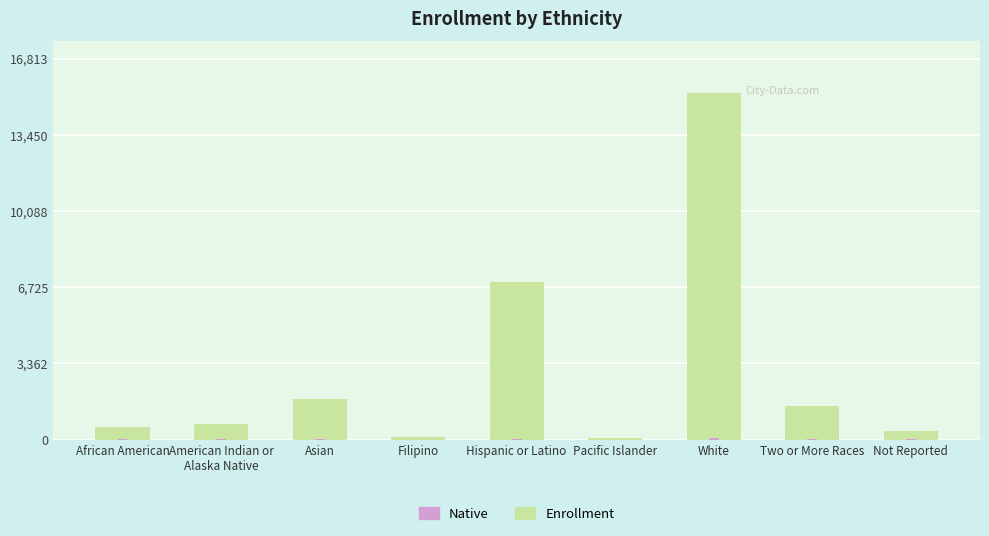

What are all the series names shown in the legend?

Enrollment, Native